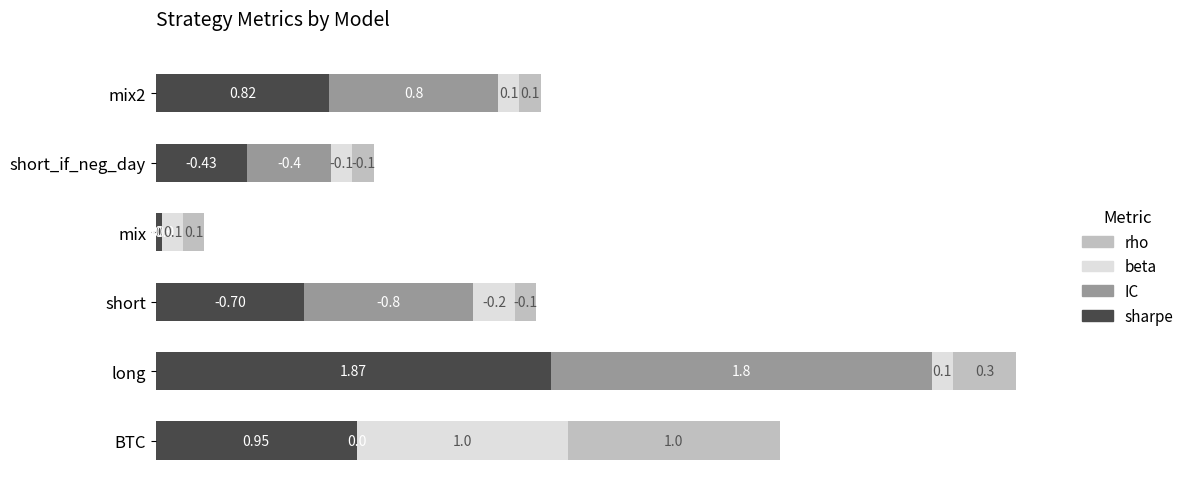

At which label does sharpe reach its peak?

long